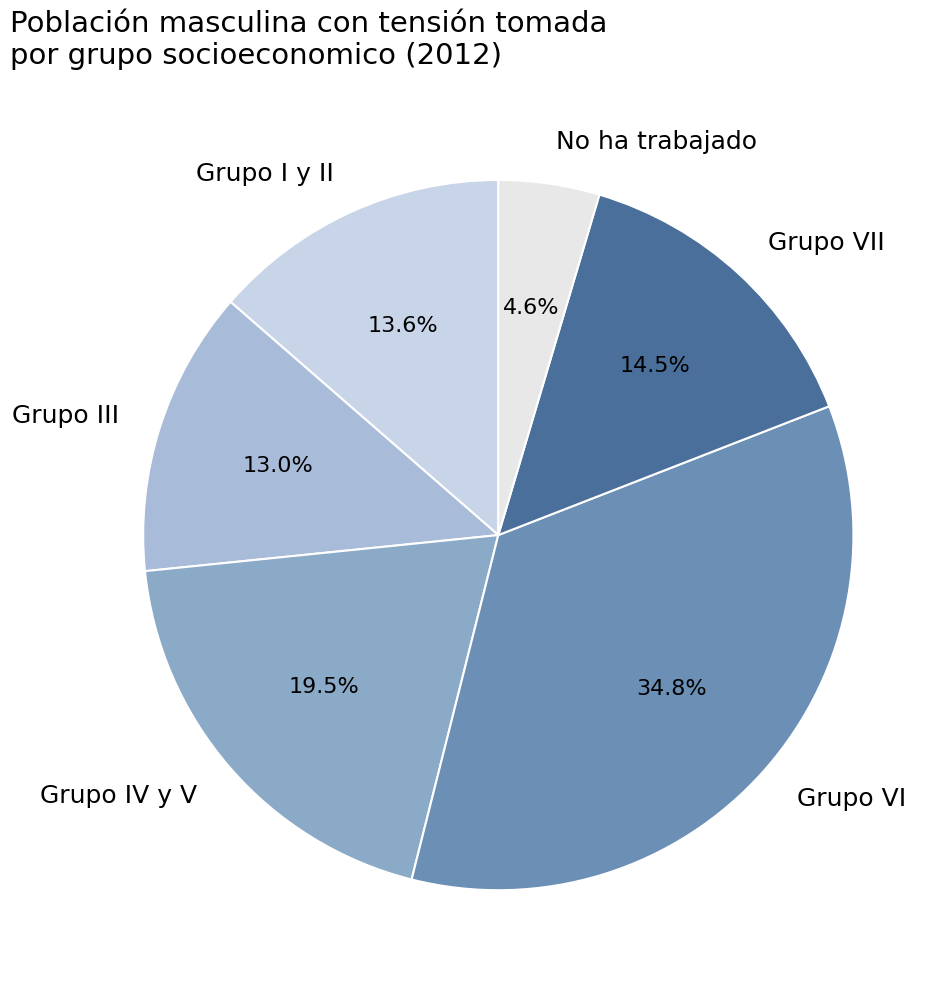

To the nearest percent, what is the combined percentage of Grupo IV y V and Grupo I y II?

33%